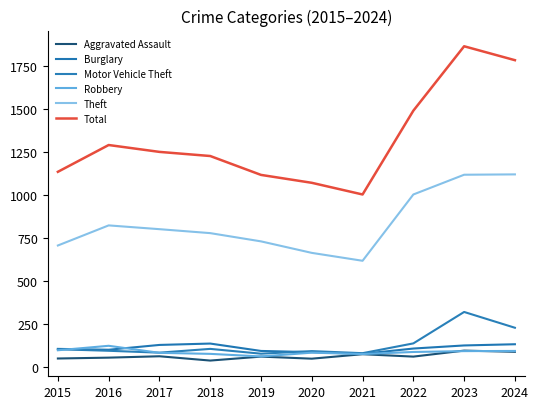

Does the chart have visible grid lines?

No